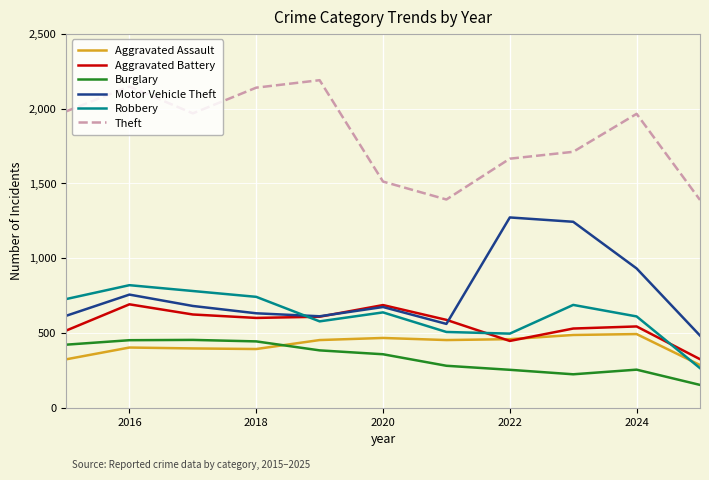

Which series has the largest total across all categories?

Theft